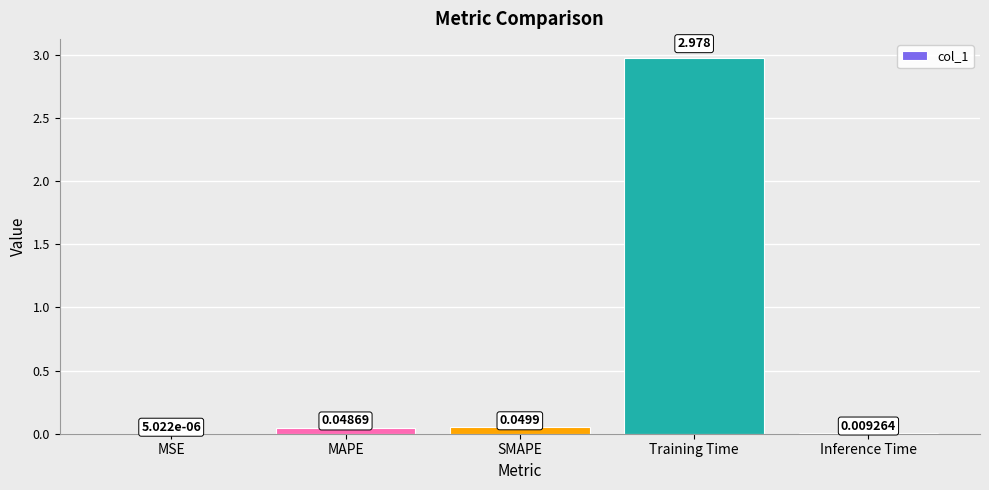

Which has a higher value, Inference Time or SMAPE?

SMAPE